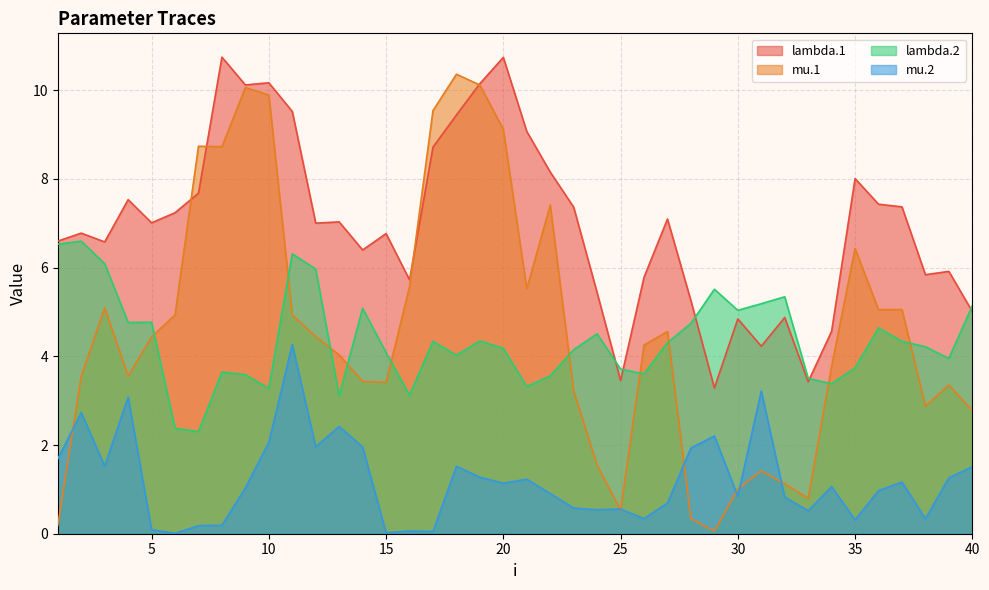

Between 31 and 27, which is larger?

27